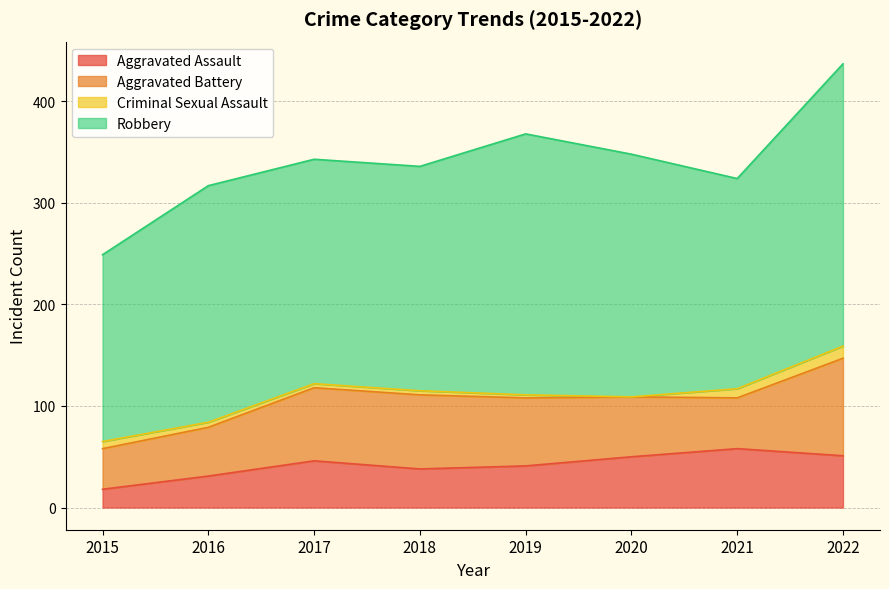

What is the spread (max minus min) of values at 2015?

177